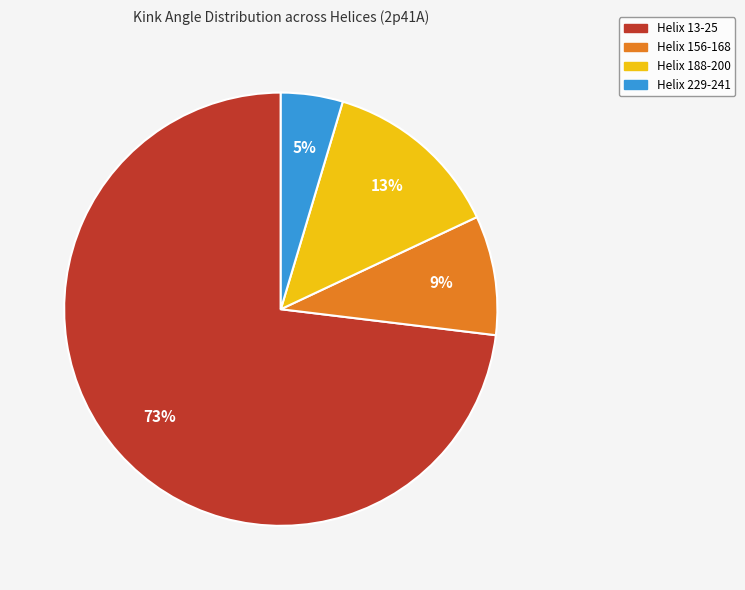

Do Helix 13-25 and Helix 156-168 together represent more than half of the pie?

Yes